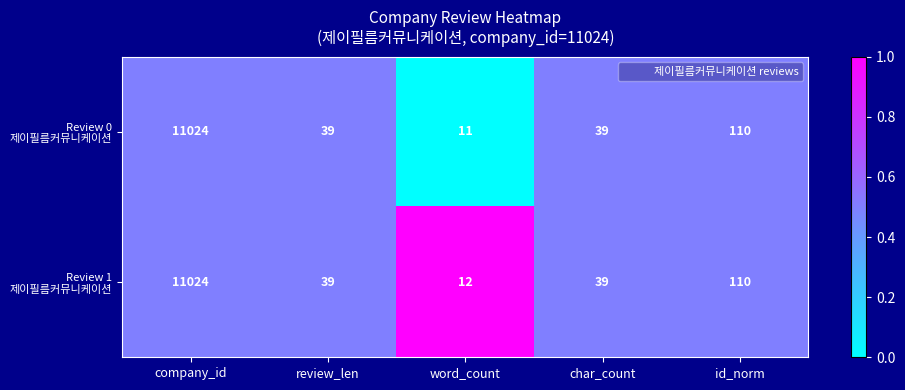

At which category is the sum across all series the highest?

company_id